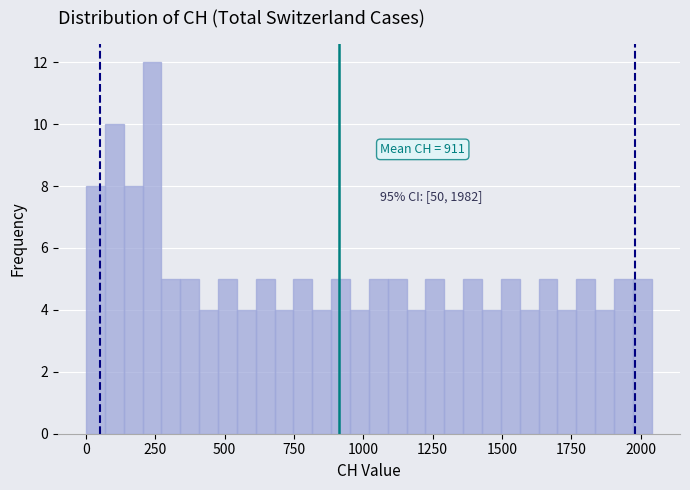

Around what value on the x-axis is the tallest bar? Give the approximate position of its centre, as read against the axis.

250